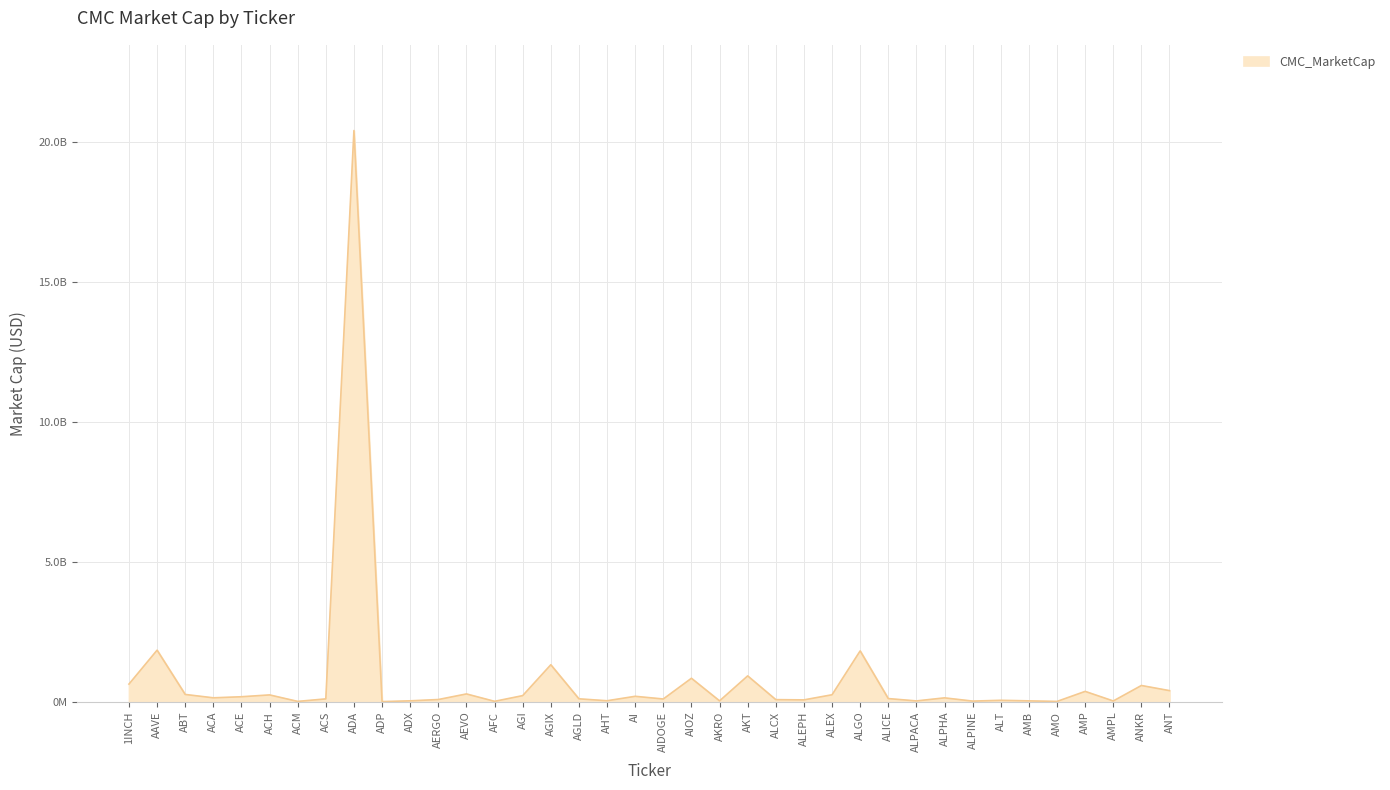

What is the label of the 9th point from the left?

ADA